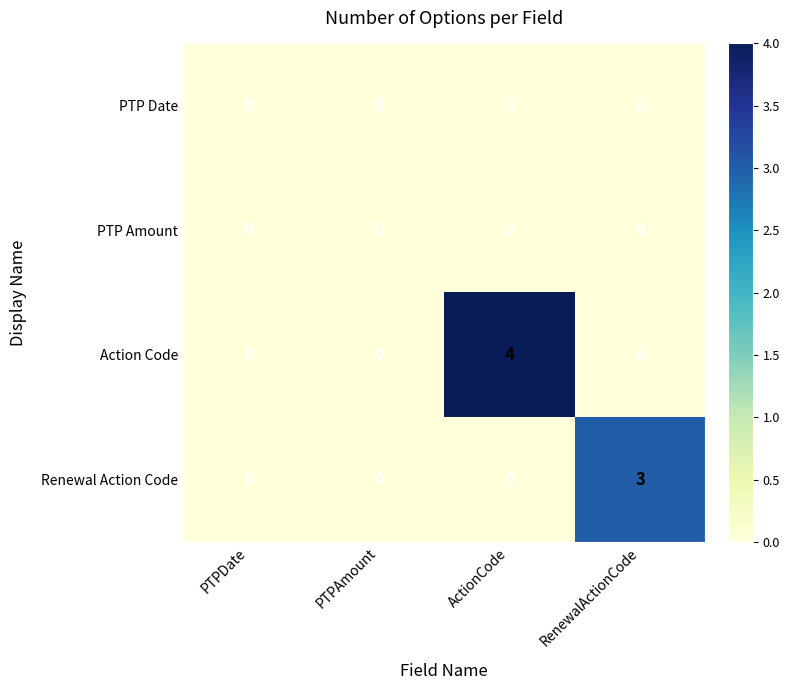

What is the sum of the Renewal Action Code values at ActionCode and RenewalActionCode?

3